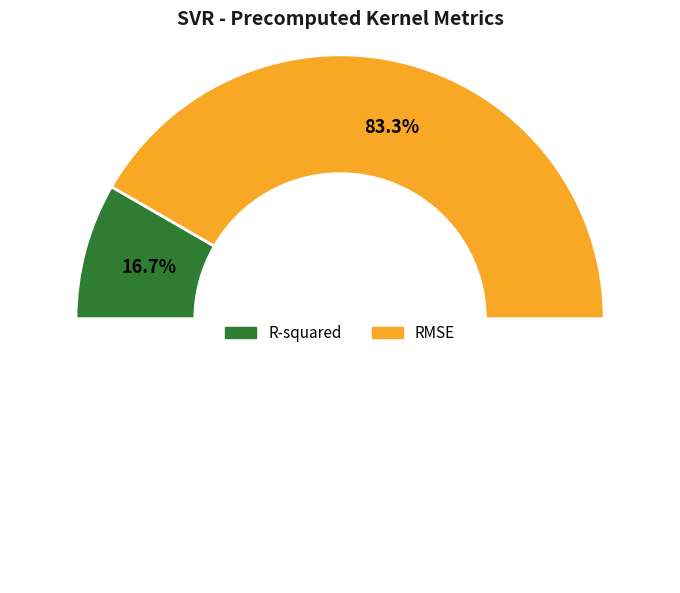

What is the largest slice in the pie chart?

RMSE